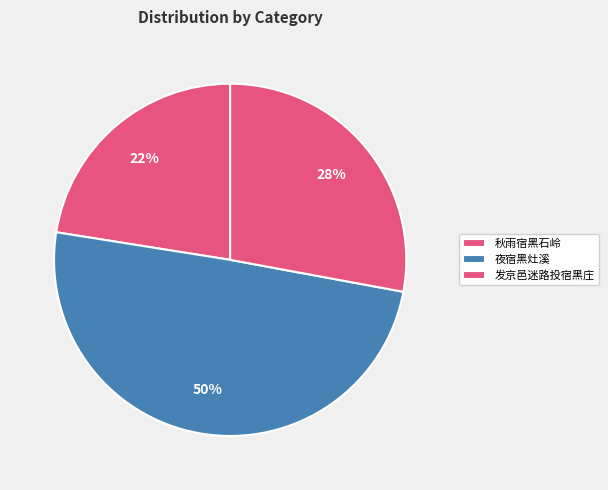

Is there a majority slice in this chart?

No